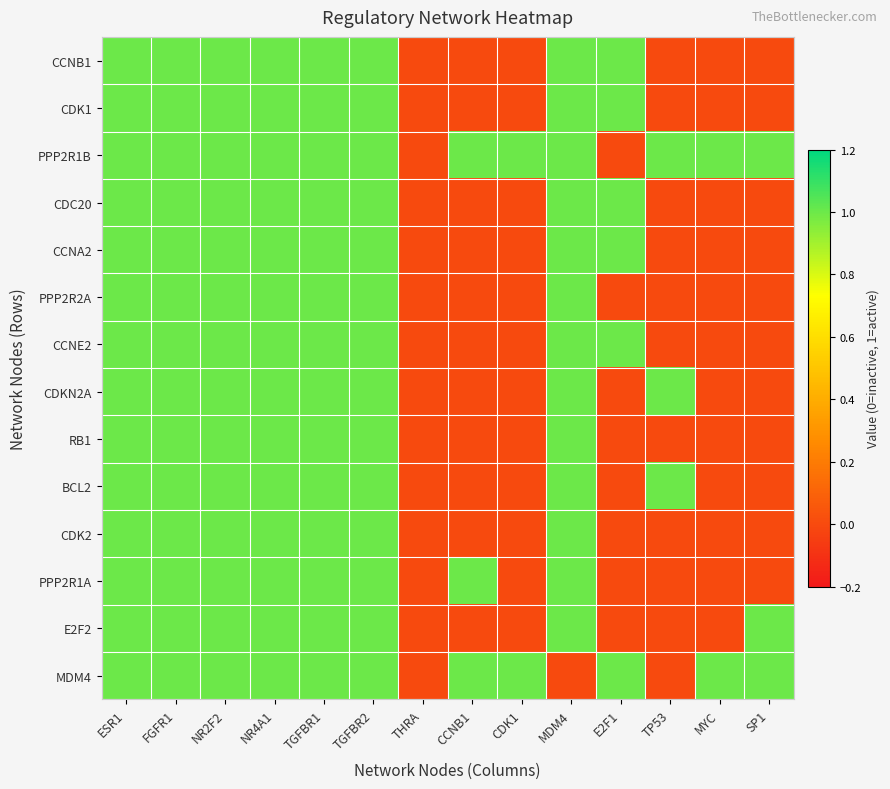

Reading right to left, transcribe all the data shown in this chart.

CCNB1: SP1=0	MYC=0	TP53=0	E2F1=1	MDM4=1	CDK1=0	CCNB1=0	THRA=0	TGFBR2=1	TGFBR1=1	NR4A1=1	NR2F2=1	FGFR1=1	ESR1=1
CDK1: SP1=0	MYC=0	TP53=0	E2F1=1	MDM4=1	CDK1=0	CCNB1=0	THRA=0	TGFBR2=1	TGFBR1=1	NR4A1=1	NR2F2=1	FGFR1=1	ESR1=1
PPP2R1B: SP1=1	MYC=1	TP53=1	E2F1=0	MDM4=1	CDK1=1	CCNB1=1	THRA=0	TGFBR2=1	TGFBR1=1	NR4A1=1	NR2F2=1	FGFR1=1	ESR1=1
CDC20: SP1=0	MYC=0	TP53=0	E2F1=1	MDM4=1	CDK1=0	CCNB1=0	THRA=0	TGFBR2=1	TGFBR1=1	NR4A1=1	NR2F2=1	FGFR1=1	ESR1=1
CCNA2: SP1=0	MYC=0	TP53=0	E2F1=1	MDM4=1	CDK1=0	CCNB1=0	THRA=0	TGFBR2=1	TGFBR1=1	NR4A1=1	NR2F2=1	FGFR1=1	ESR1=1
PPP2R2A: SP1=0	MYC=0	TP53=0	E2F1=0	MDM4=1	CDK1=0	CCNB1=0	THRA=0	TGFBR2=1	TGFBR1=1	NR4A1=1	NR2F2=1	FGFR1=1	ESR1=1
CCNE2: SP1=0	MYC=0	TP53=0	E2F1=1	MDM4=1	CDK1=0	CCNB1=0	THRA=0	TGFBR2=1	TGFBR1=1	NR4A1=1	NR2F2=1	FGFR1=1	ESR1=1
CDKN2A: SP1=0	MYC=0	TP53=1	E2F1=0	MDM4=1	CDK1=0	CCNB1=0	THRA=0	TGFBR2=1	TGFBR1=1	NR4A1=1	NR2F2=1	FGFR1=1	ESR1=1
RB1: SP1=0	MYC=0	TP53=0	E2F1=0	MDM4=1	CDK1=0	CCNB1=0	THRA=0	TGFBR2=1	TGFBR1=1	NR4A1=1	NR2F2=1	FGFR1=1	ESR1=1
BCL2: SP1=0	MYC=0	TP53=1	E2F1=0	MDM4=1	CDK1=0	CCNB1=0	THRA=0	TGFBR2=1	TGFBR1=1	NR4A1=1	NR2F2=1	FGFR1=1	ESR1=1
CDK2: SP1=0	MYC=0	TP53=0	E2F1=0	MDM4=1	CDK1=0	CCNB1=0	THRA=0	TGFBR2=1	TGFBR1=1	NR4A1=1	NR2F2=1	FGFR1=1	ESR1=1
PPP2R1A: SP1=0	MYC=0	TP53=0	E2F1=0	MDM4=1	CDK1=0	CCNB1=1	THRA=0	TGFBR2=1	TGFBR1=1	NR4A1=1	NR2F2=1	FGFR1=1	ESR1=1
E2F2: SP1=1	MYC=0	TP53=0	E2F1=0	MDM4=1	CDK1=0	CCNB1=0	THRA=0	TGFBR2=1	TGFBR1=1	NR4A1=1	NR2F2=1	FGFR1=1	ESR1=1
MDM4: SP1=1	MYC=1	TP53=0	E2F1=1	MDM4=0	CDK1=1	CCNB1=1	THRA=0	TGFBR2=1	TGFBR1=1	NR4A1=1	NR2F2=1	FGFR1=1	ESR1=1